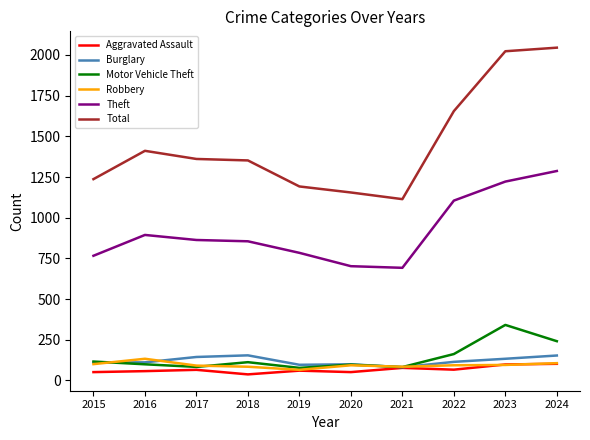

Which series changed the most between 2019 and 2022?

Total